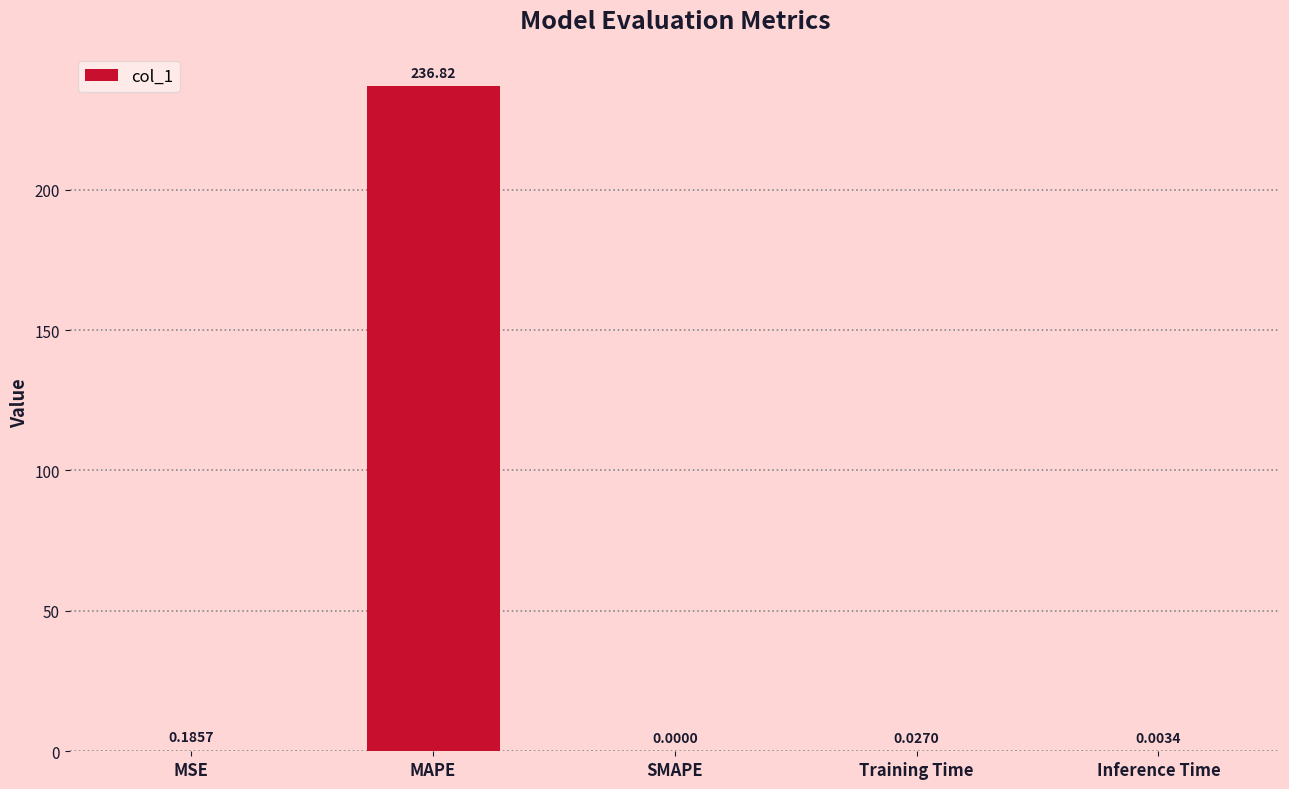

Which category has the highest value across all series?

MAPE